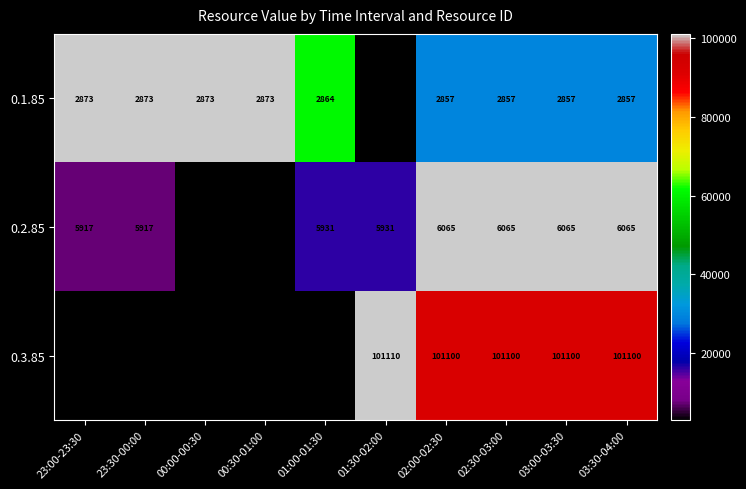

Which series has the largest range (max minus min)?

0.2.85